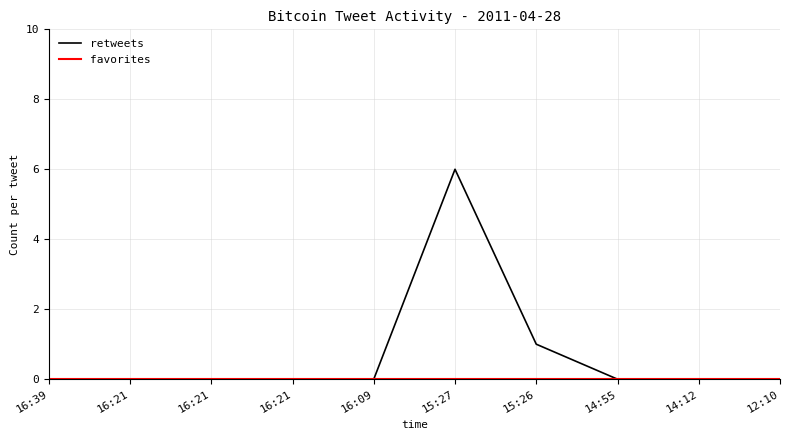

List the series in order of their overall mean, lowest first.

favorites, retweets